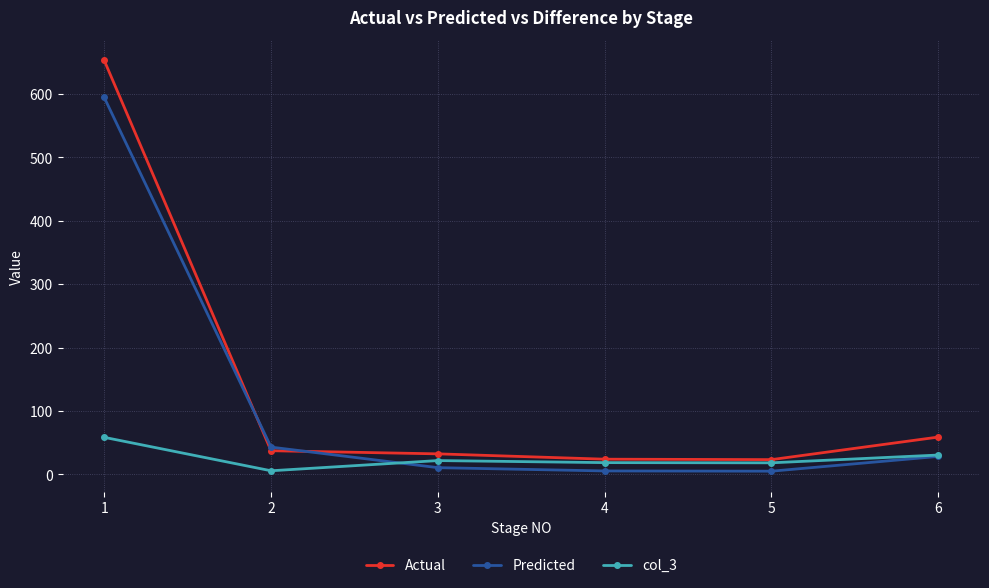

What are all the series names shown in the legend?

Actual, Predicted, col_3